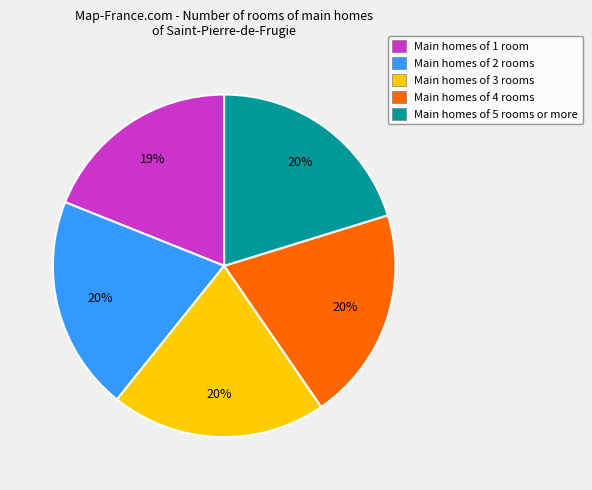

How many slices are in this pie chart?

5